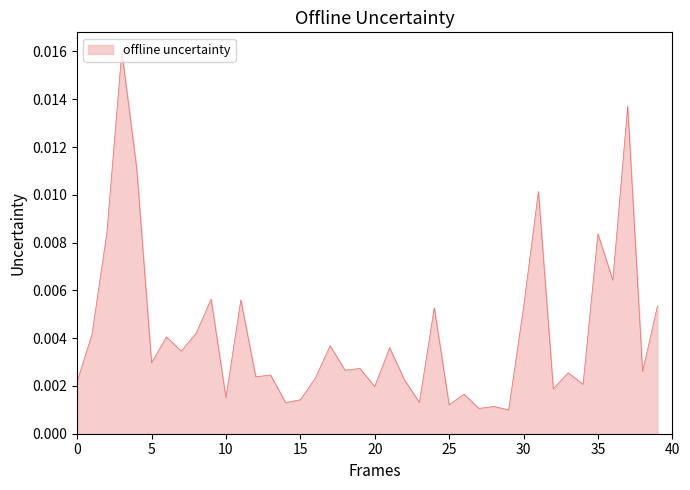

How many lines are shown in the chart?

1